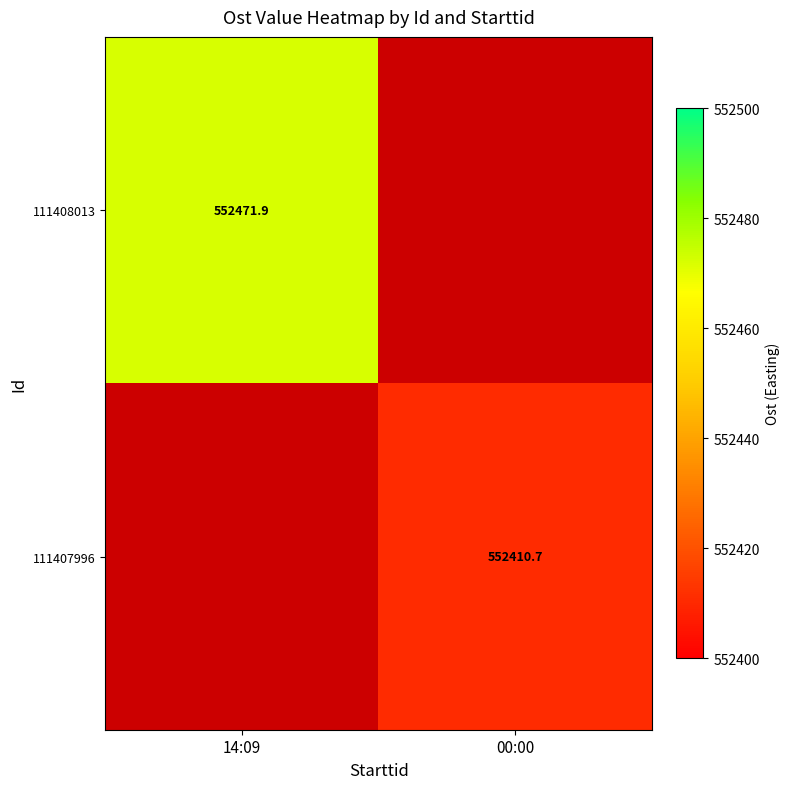

What is the minimum value shown in the chart?

552410.7